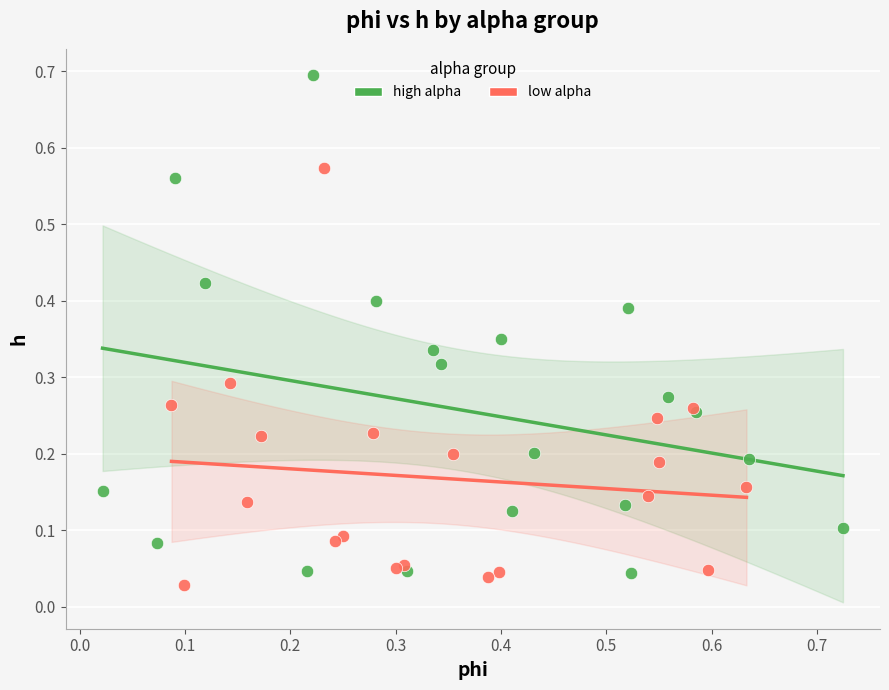

What are all the series names shown in the legend?

high alpha, low alpha